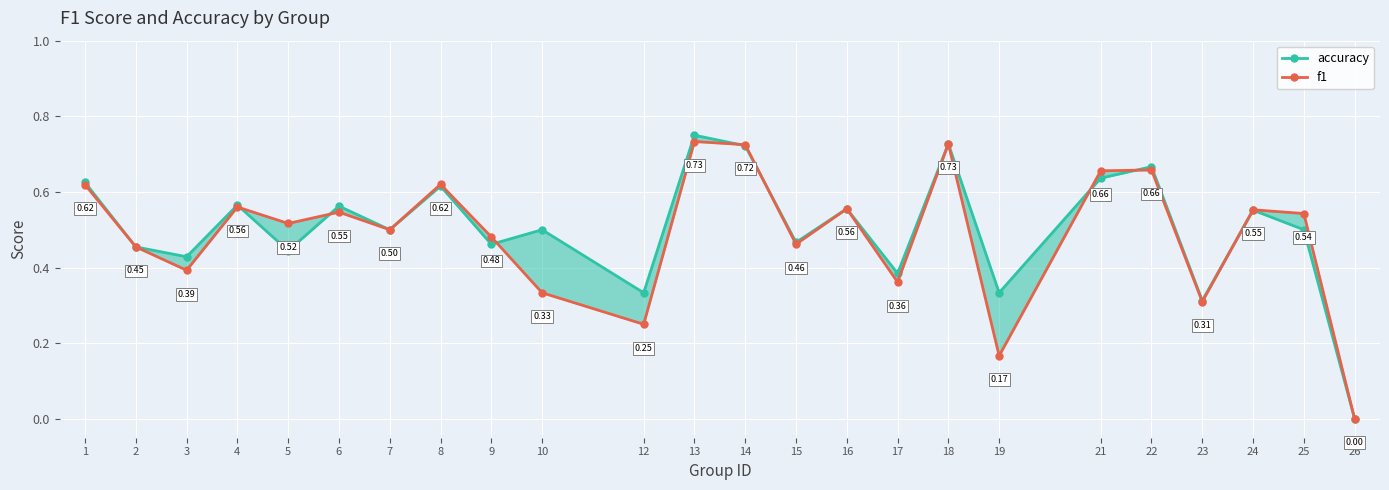

Which label corresponds to the largest value in the chart?

13